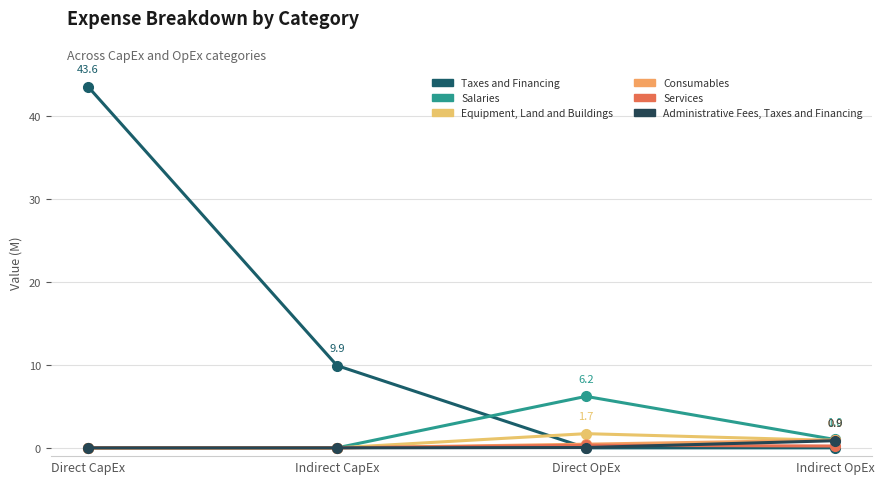

Is the value of Taxes and Financing at Direct OpEx greater than the value of Administrative Fees, Taxes and Financing at Indirect OpEx?

No